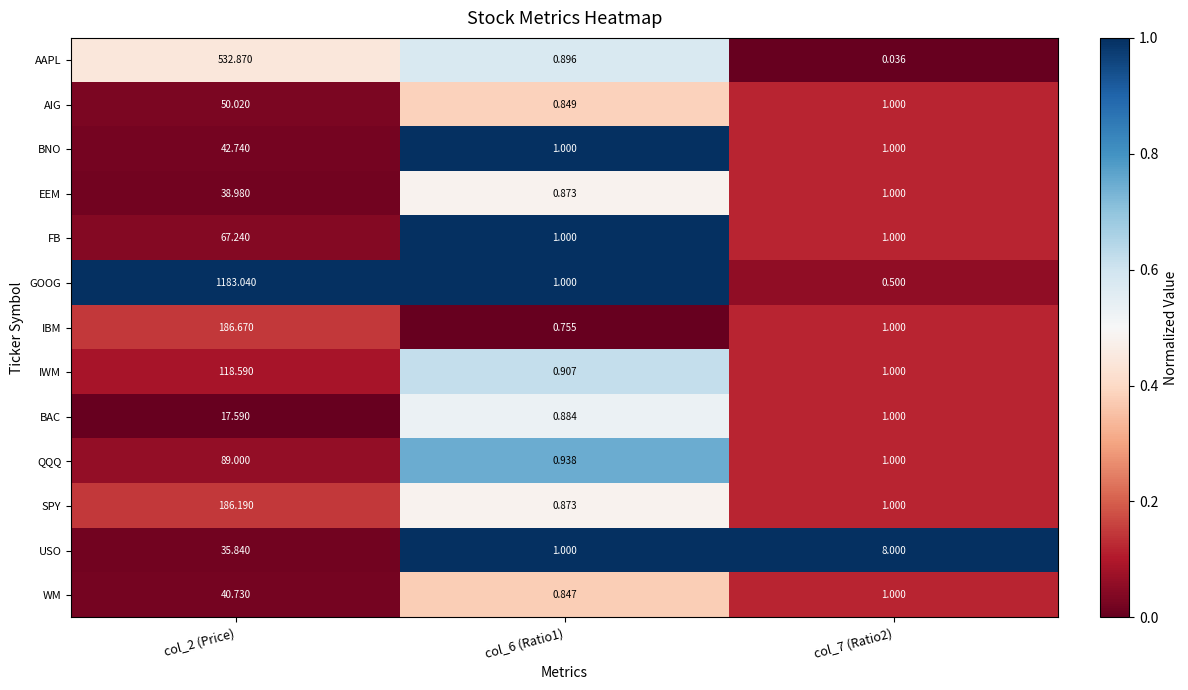

Which series has the largest range (max minus min)?

GOOG